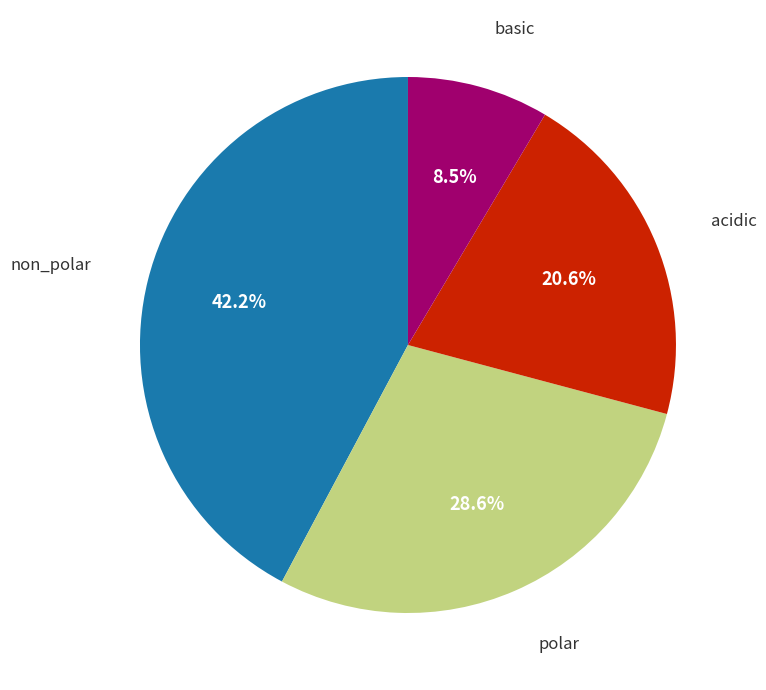

What is the largest slice in the pie chart?

non_polar